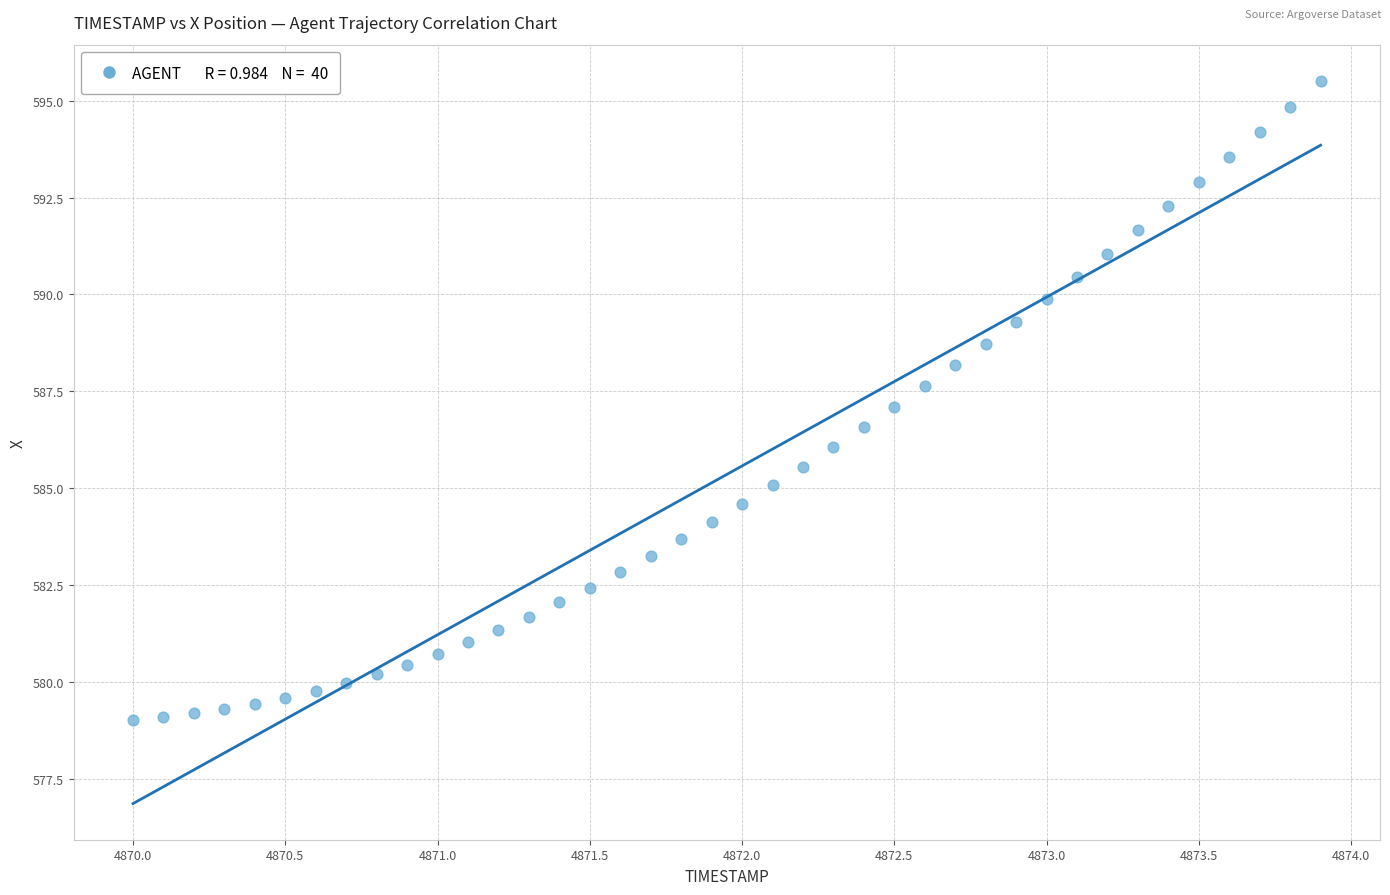

What is the range of Y values (max minus min)?

16.5